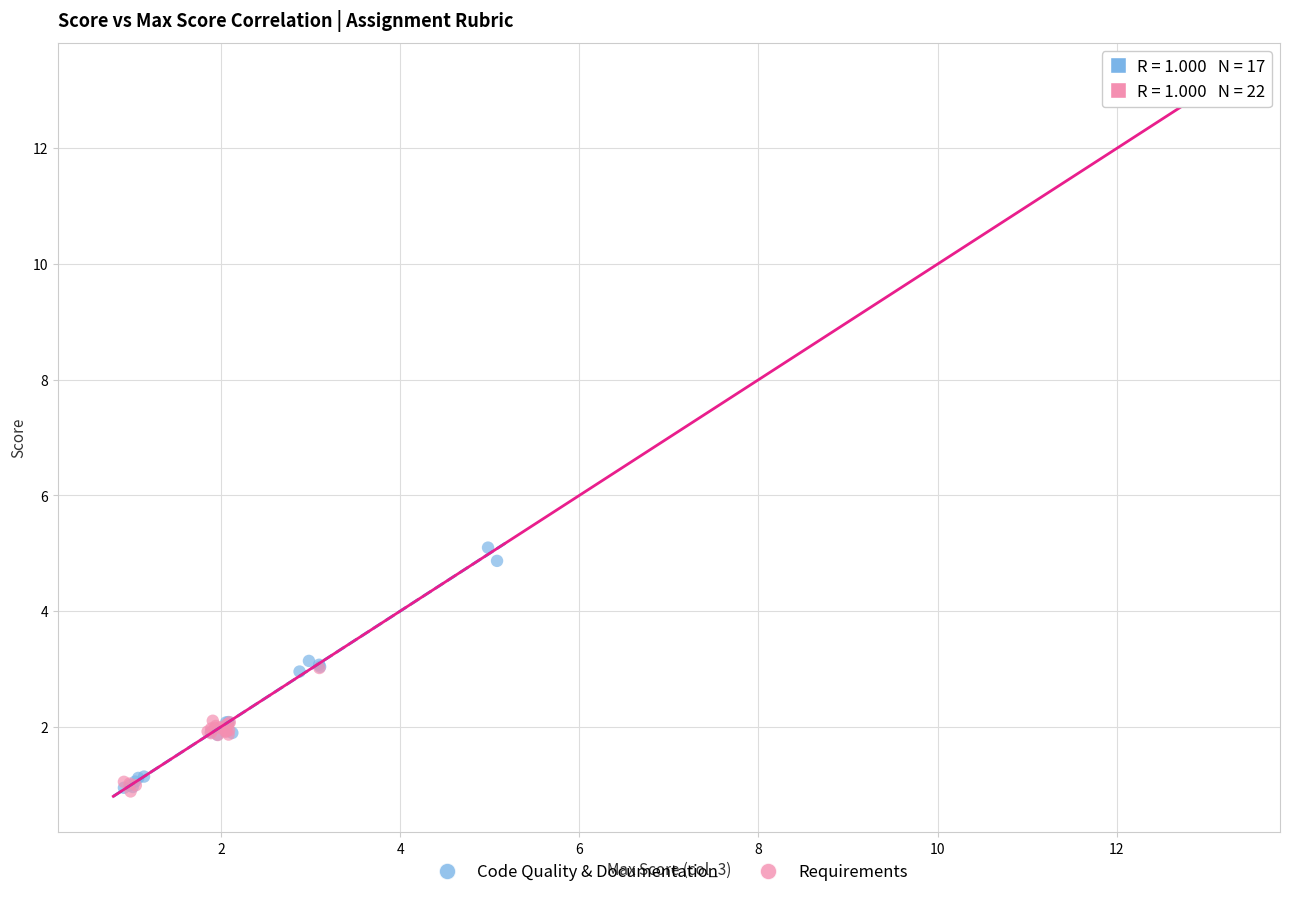

Which series has the widest spread of Y values?

Requirements